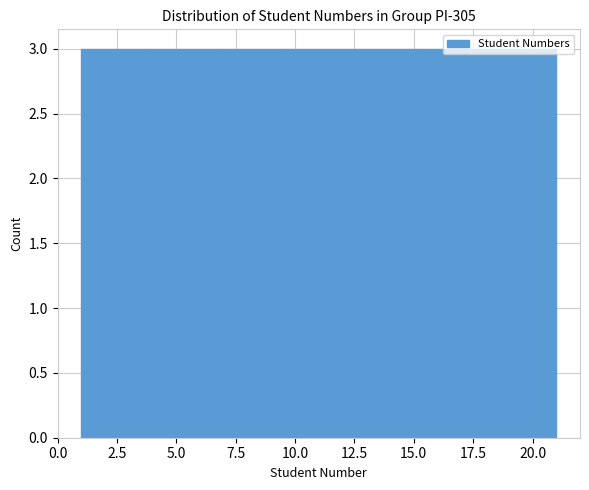

What is the height of the bar covering 15.5 to 18.0 on the x-axis? Neither the bar edges nor the heights are printed on the chart, so give them approximately, as read against the axes.

3